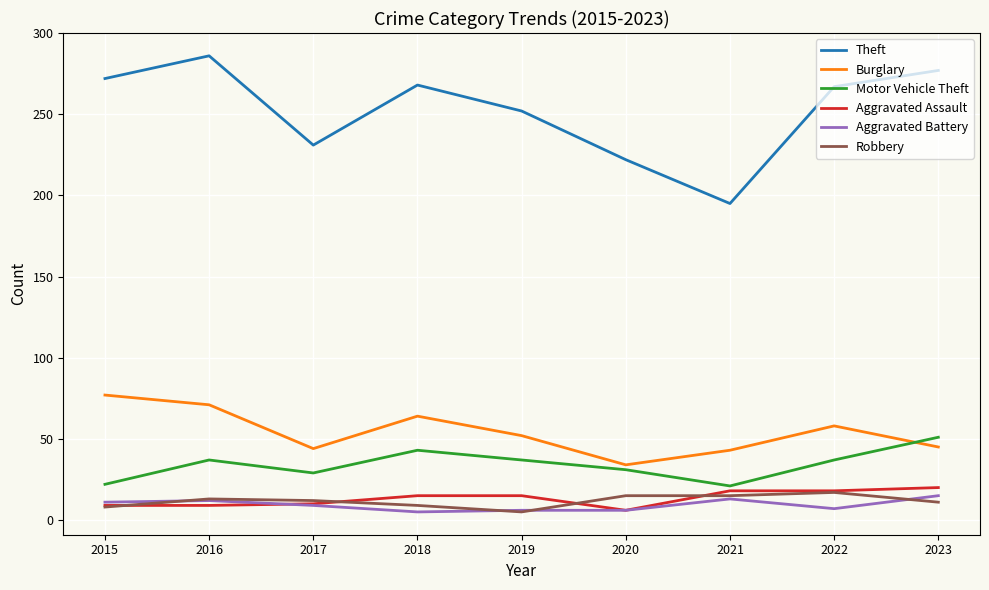

What is the minimum value for Burglary?

34